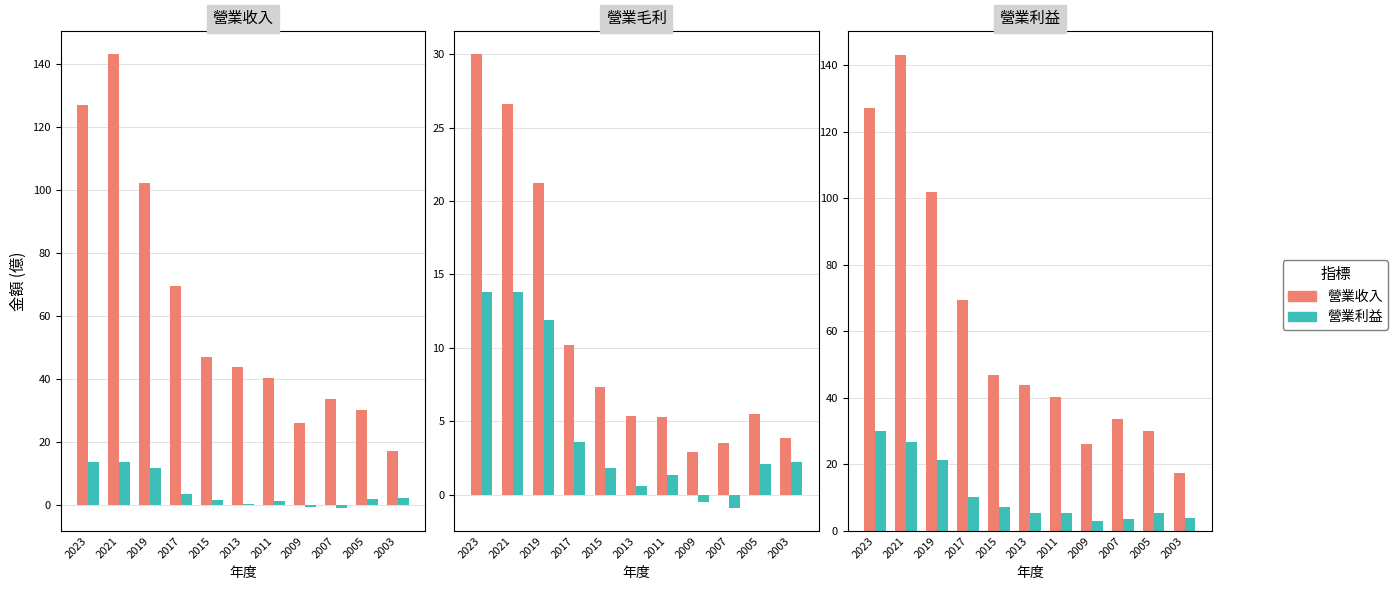

List the series in order of their peak value, lowest first.

營業利益, 營業收入